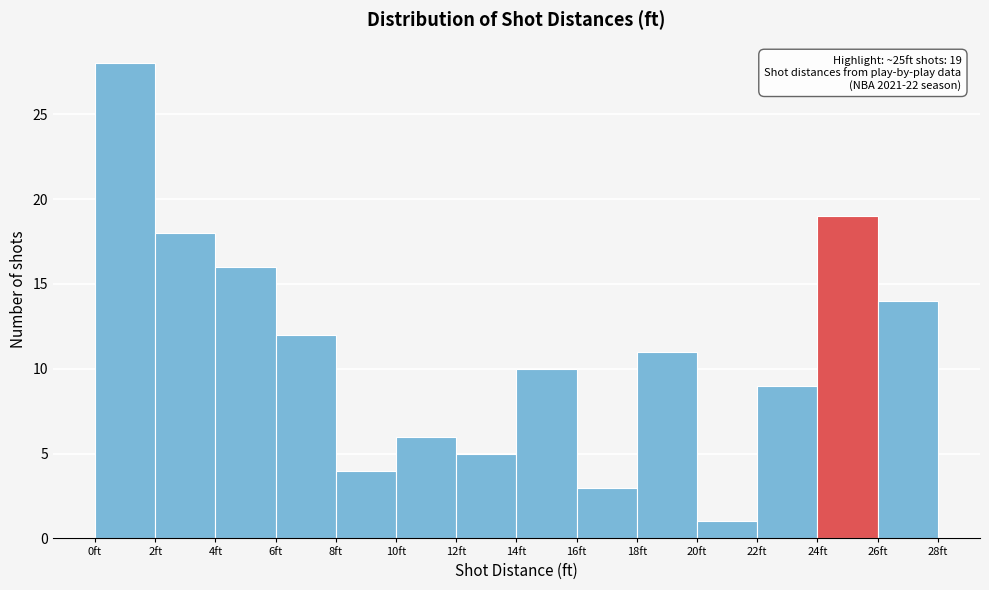

Which range on the x-axis has the tallest bar?

0 to 2